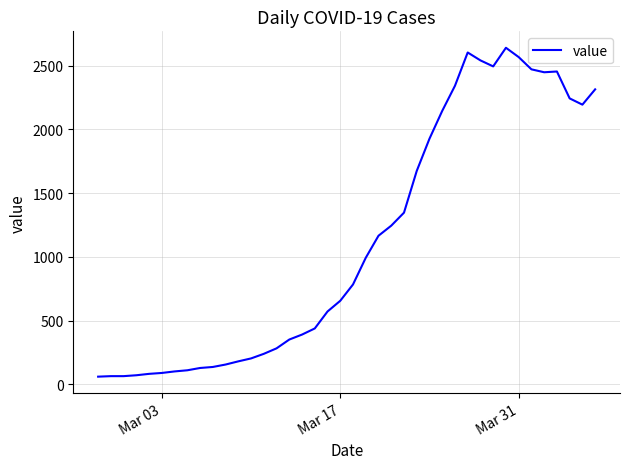

What is the greatest value displayed?

2640